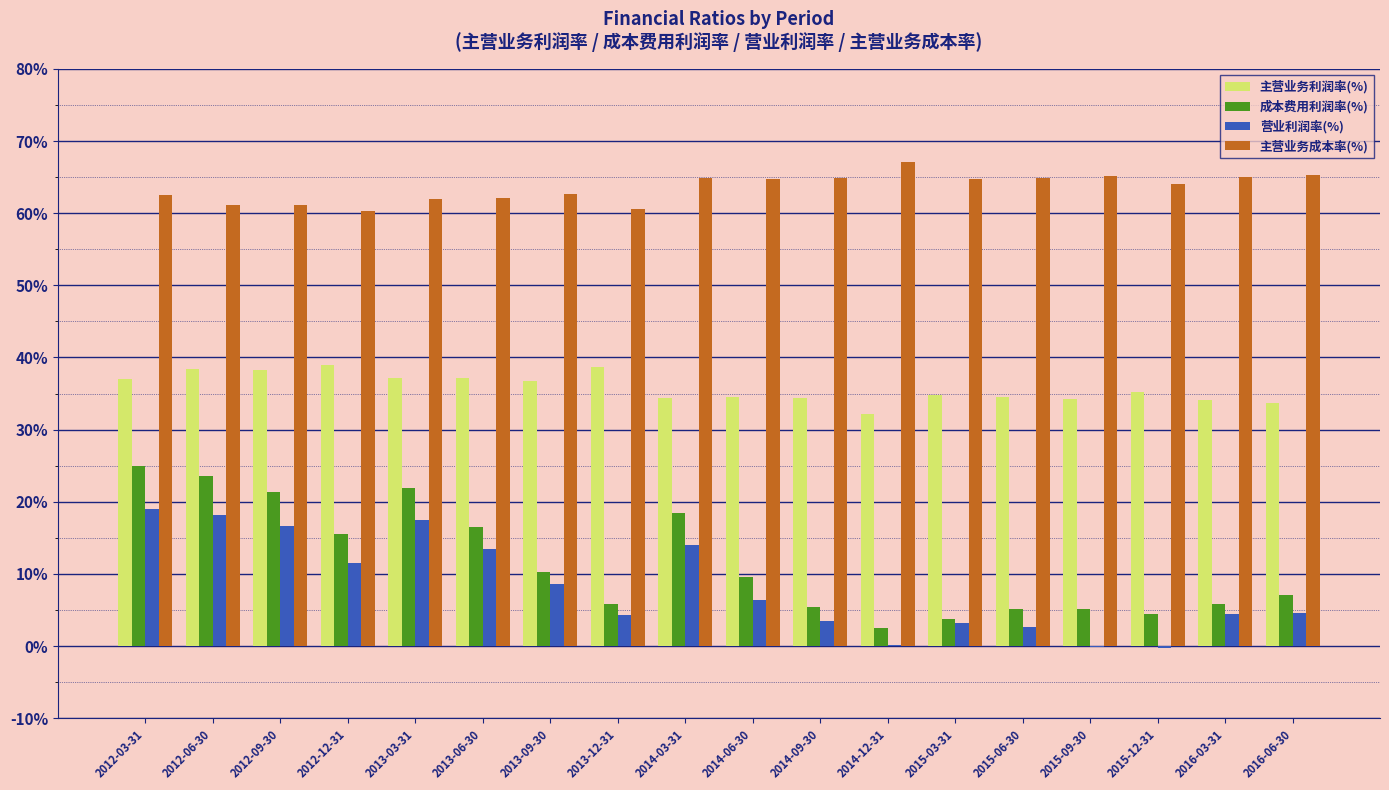

Is the value of 营业利润率(%) at 2015-12-31 greater than the value of 成本费用利润率(%) at 2016-06-30?

No